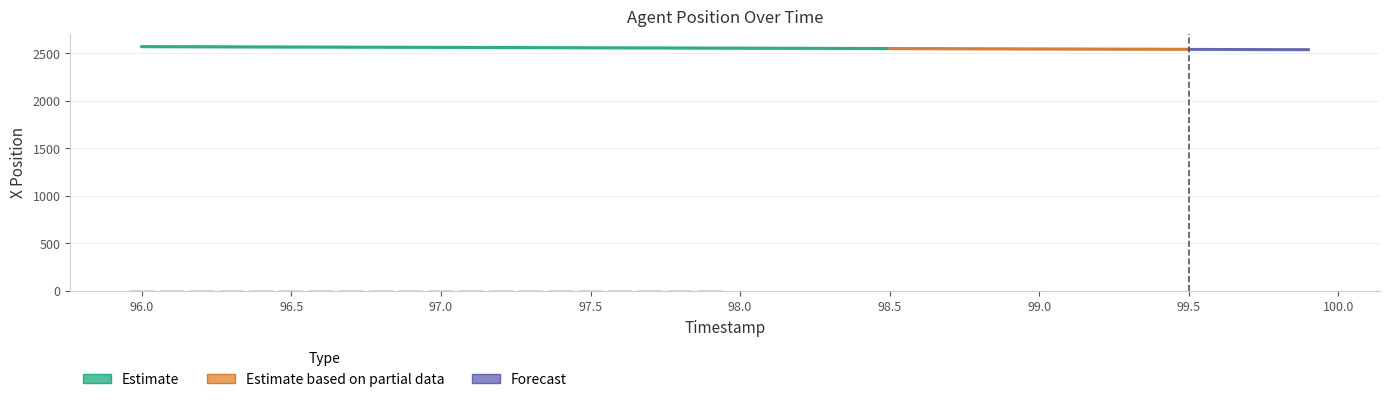

Reading right to left, extract all data points from this chart.

0.0	0.2	0.4	0.6	0.8	1.0	1.2	1.4	1.6	1.8	2.1	2.3	2.5	2.7	2.9	3.1	3.3	3.5	3.7	3.9	4.1	4.3	4.5	4.7	4.9	5.1	5.3	5.5	5.7	6.0	6.2	6.4	6.6	6.8	7.0	7.2	7.4	7.6	7.8	8.0